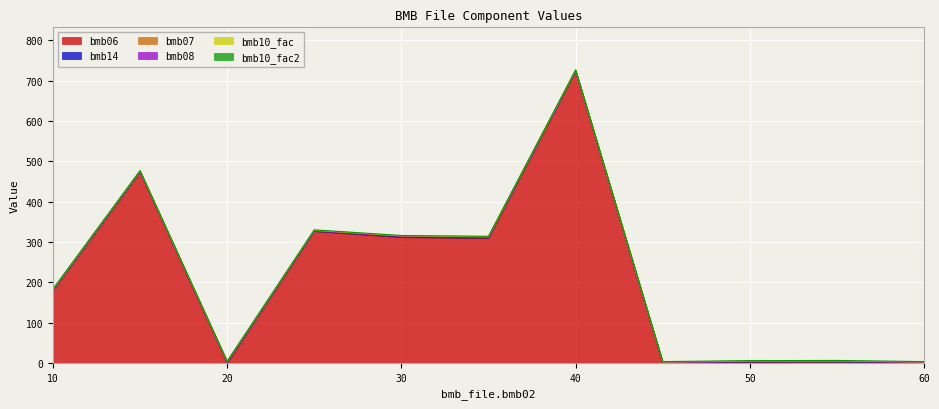

Does the chart display data point markers on the line(s)?

No